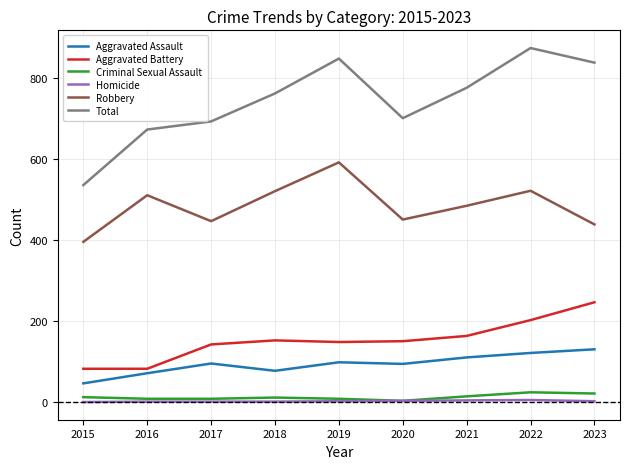

What are all the series names shown in the legend?

Aggravated Assault, Aggravated Battery, Criminal Sexual Assault, Homicide, Robbery, Total